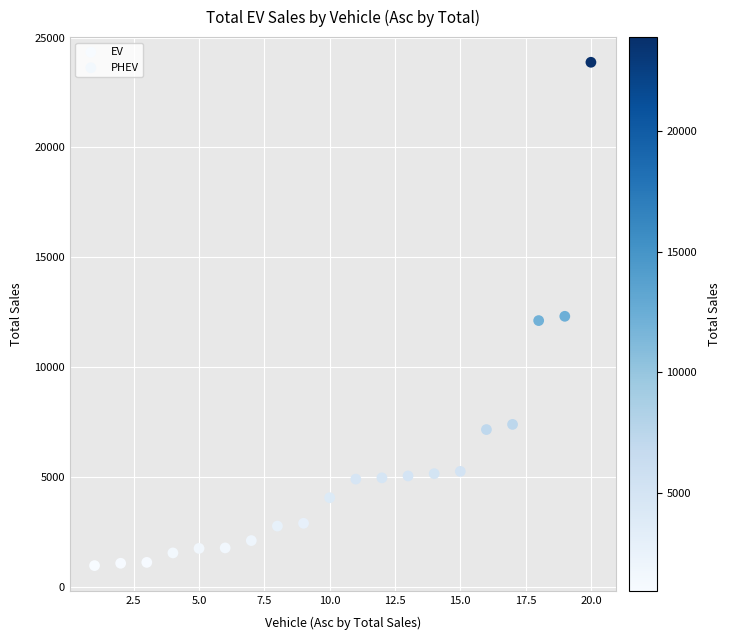

Which series reaches the maximum Y coordinate?

EV